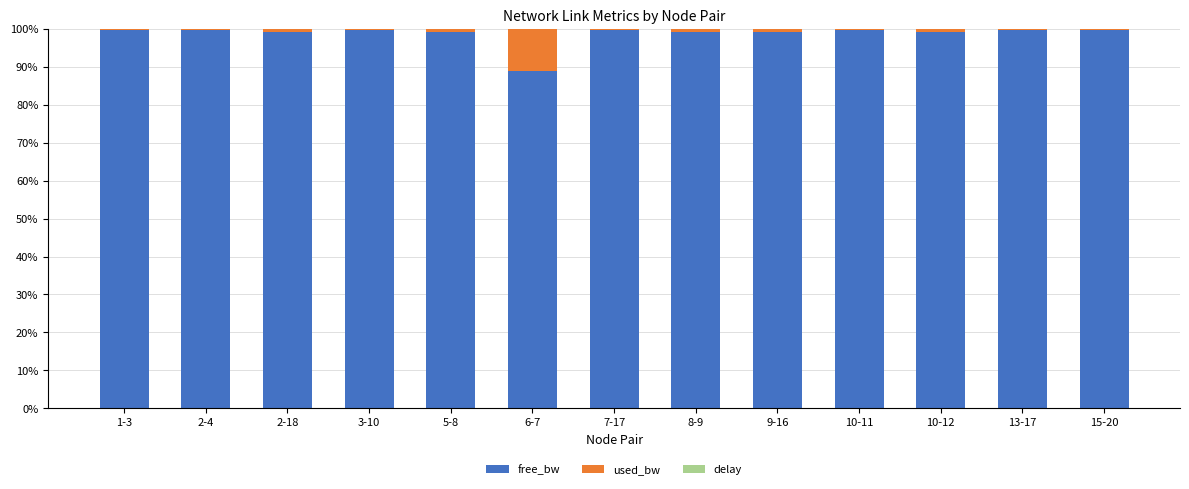

The value of free_bw at 2-4 is 143.6. True or false?

False